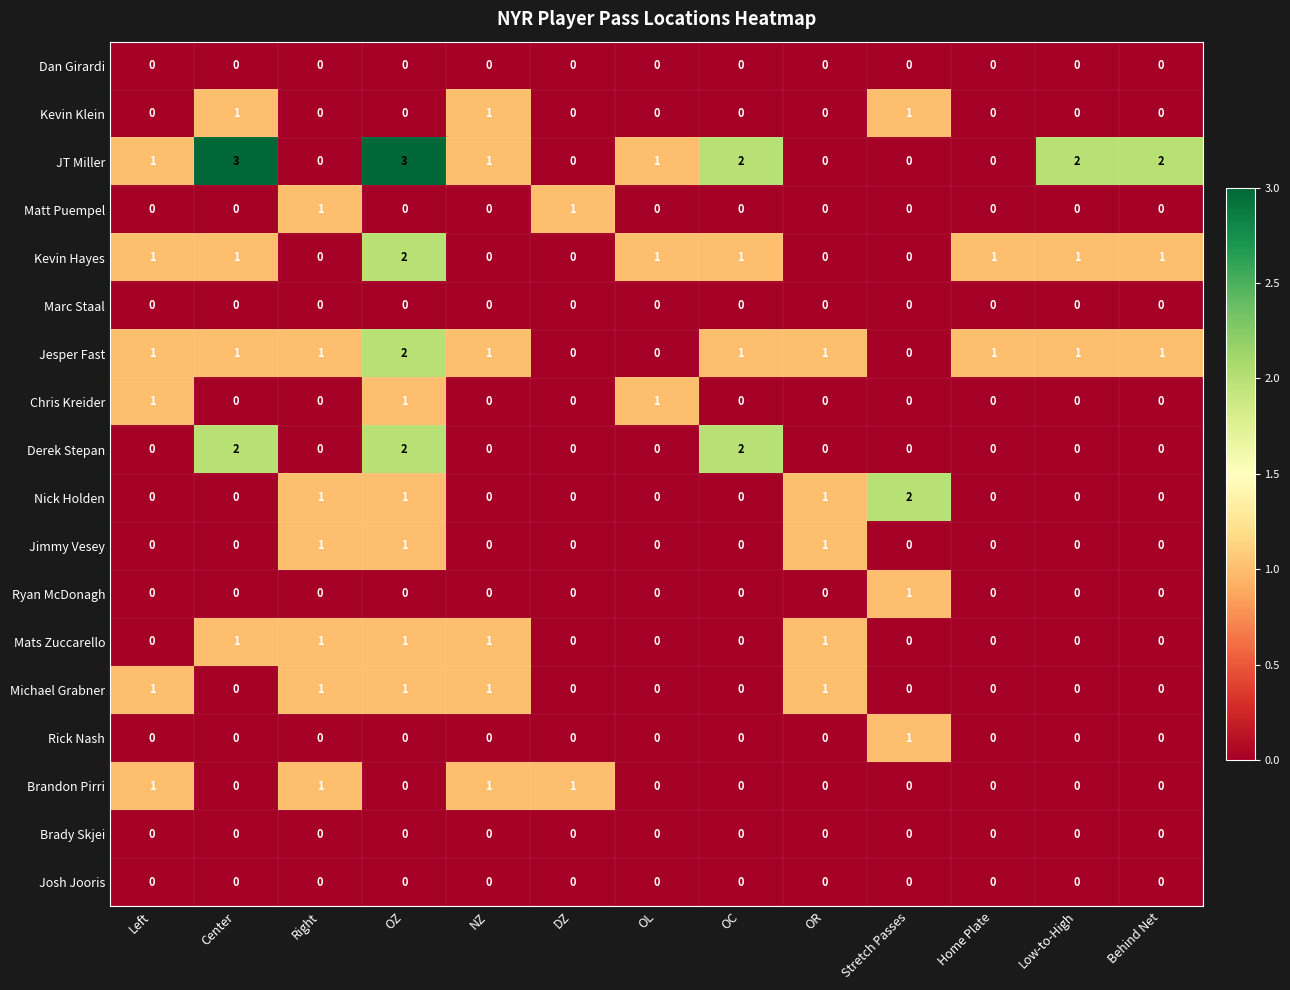

Which series changed the most between Left and OC?

Derek Stepan